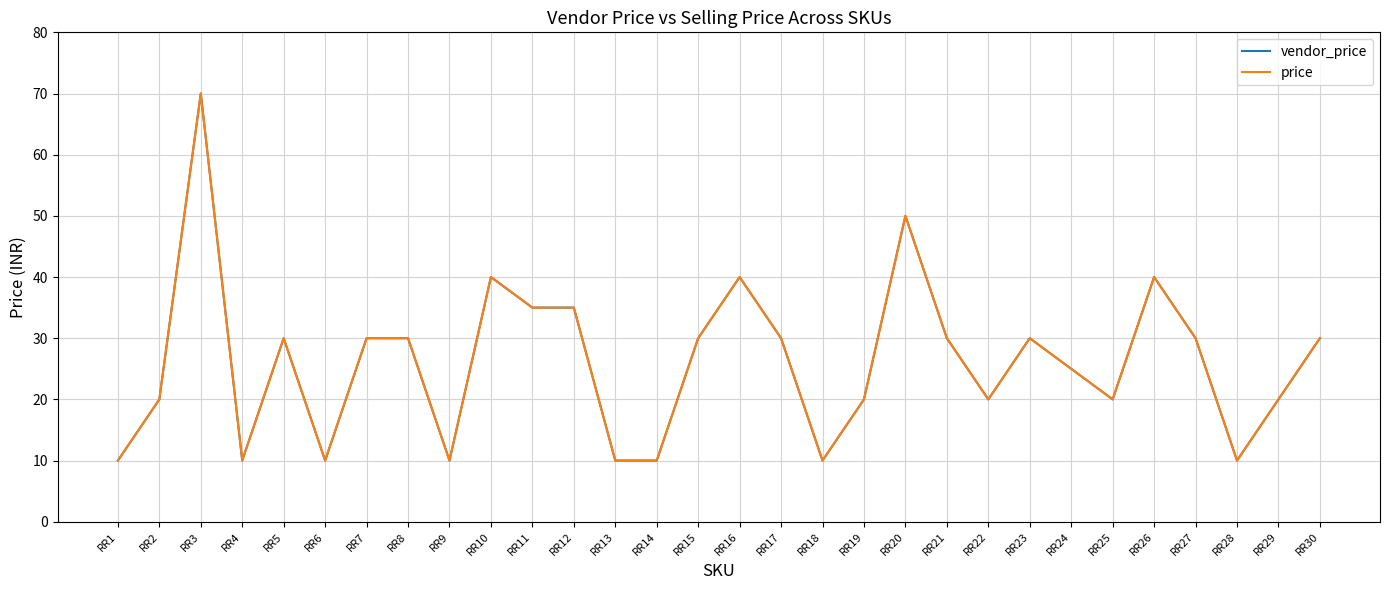

Which series has the largest range (max minus min)?

vendor_price